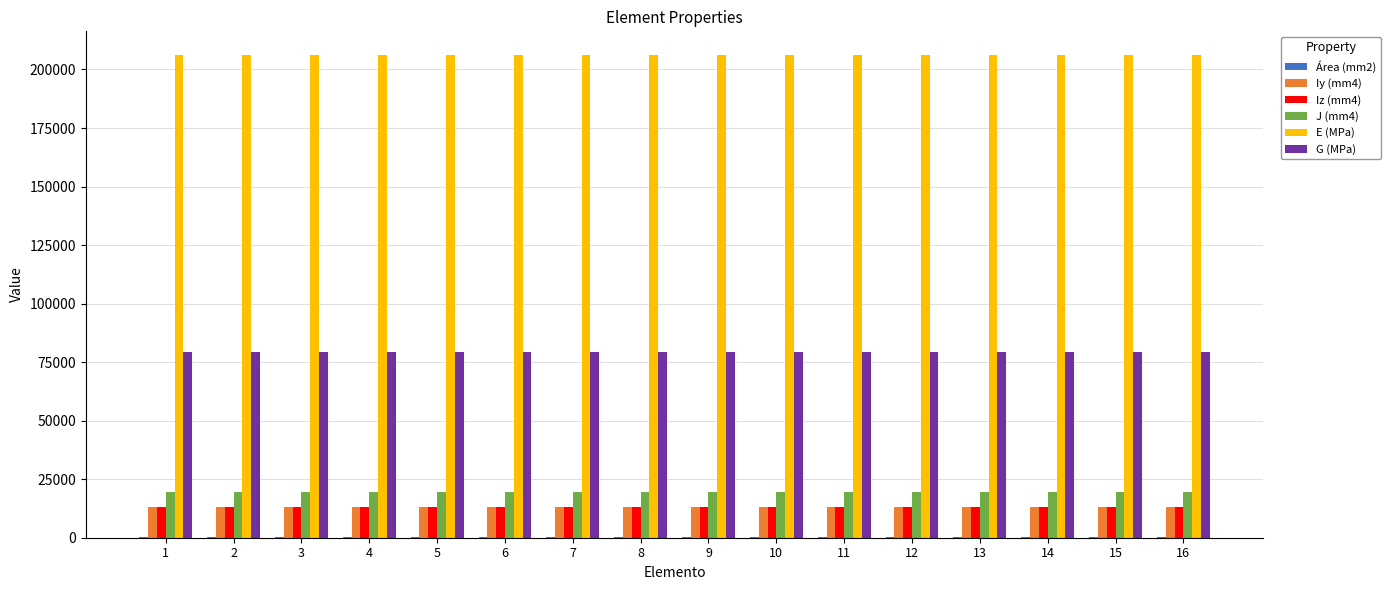

What is the spread (max minus min) of values at 1?

205600.0